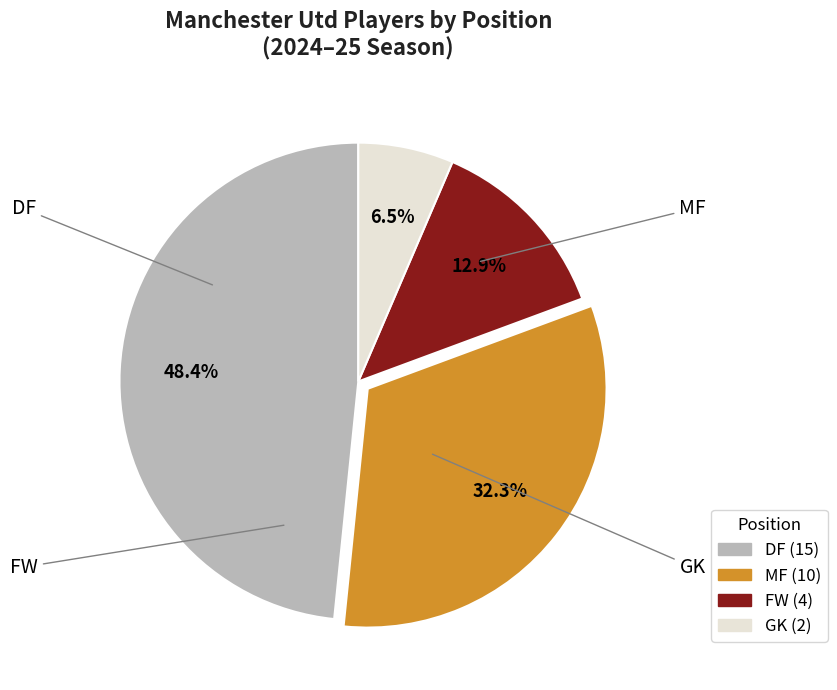

Which category has the biggest portion of the pie?

DF